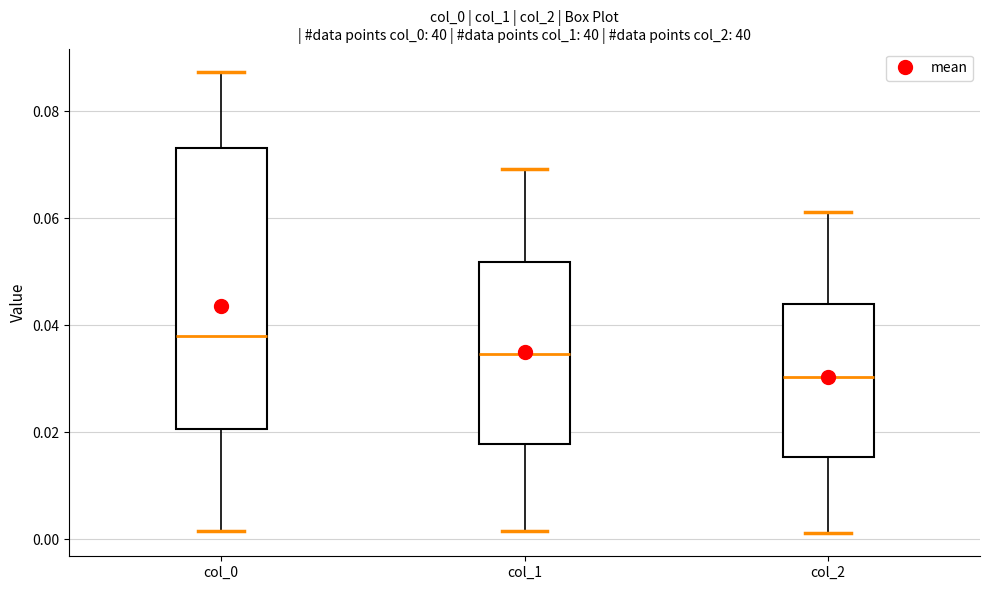

Where does the median line of the box for col_2 sit on the y-axis? The values are not printed on the chart, so give them approximately, as read against the axis.

0.030